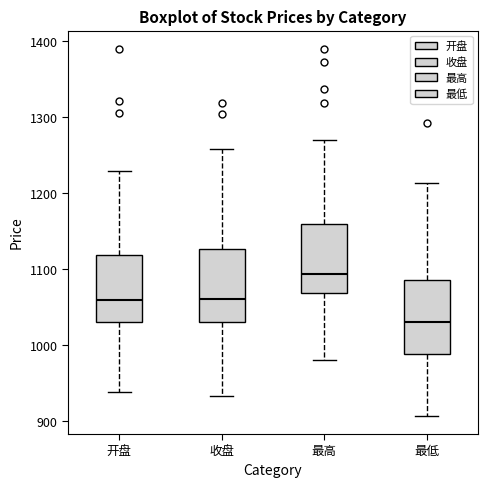

Which box has the highest median line?

最高